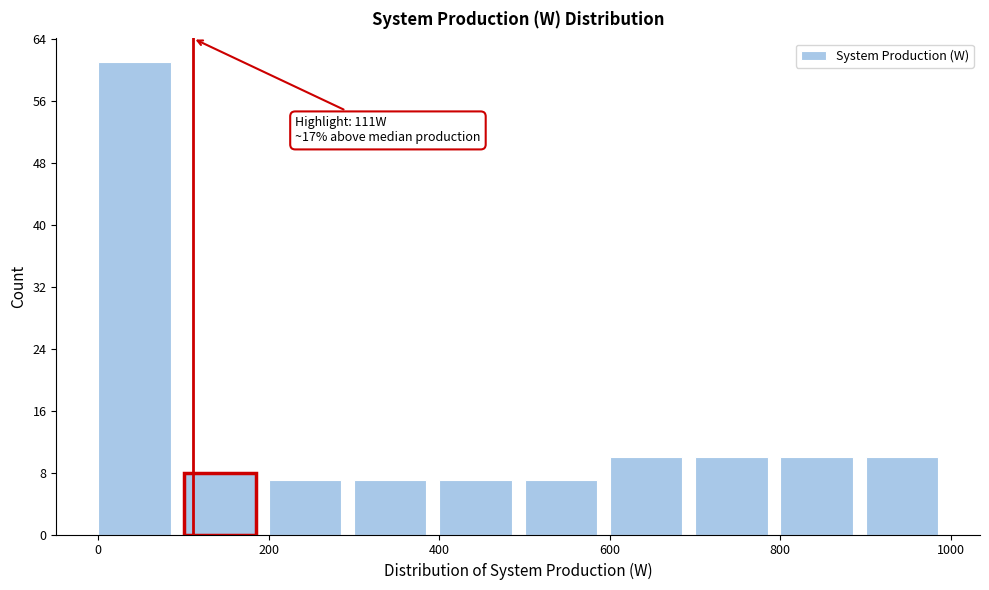

Which range on the x-axis has the tallest bar?

0 to 100